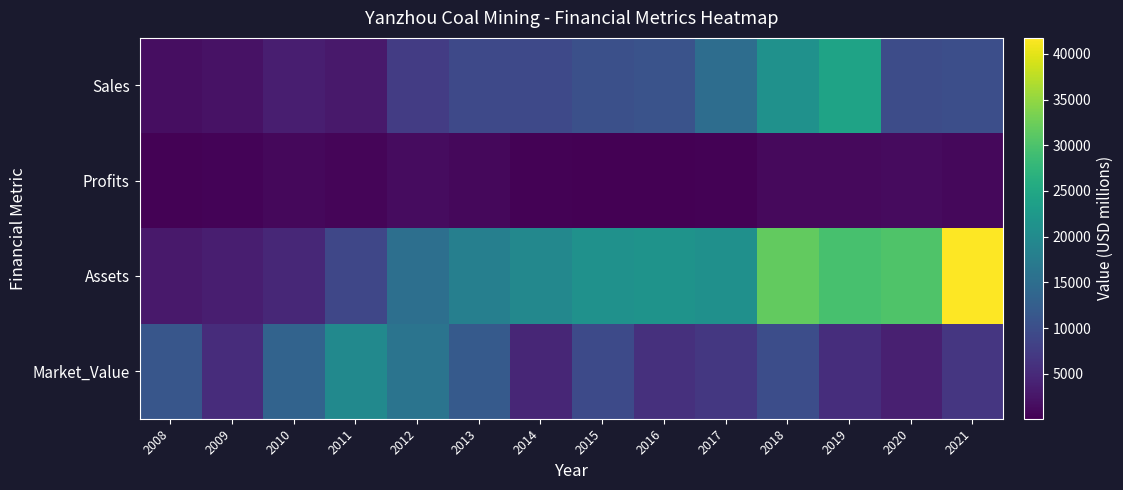

What is the total value across all series at 2008?

16260.0